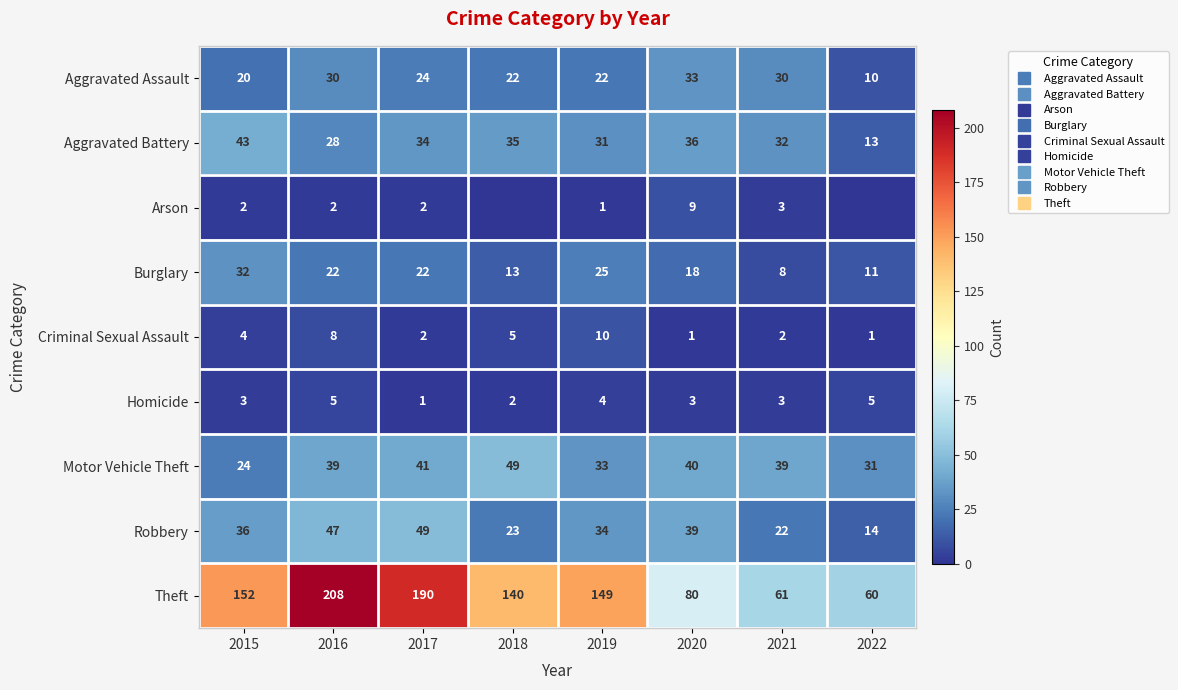

Which series has the largest range (max minus min)?

Theft